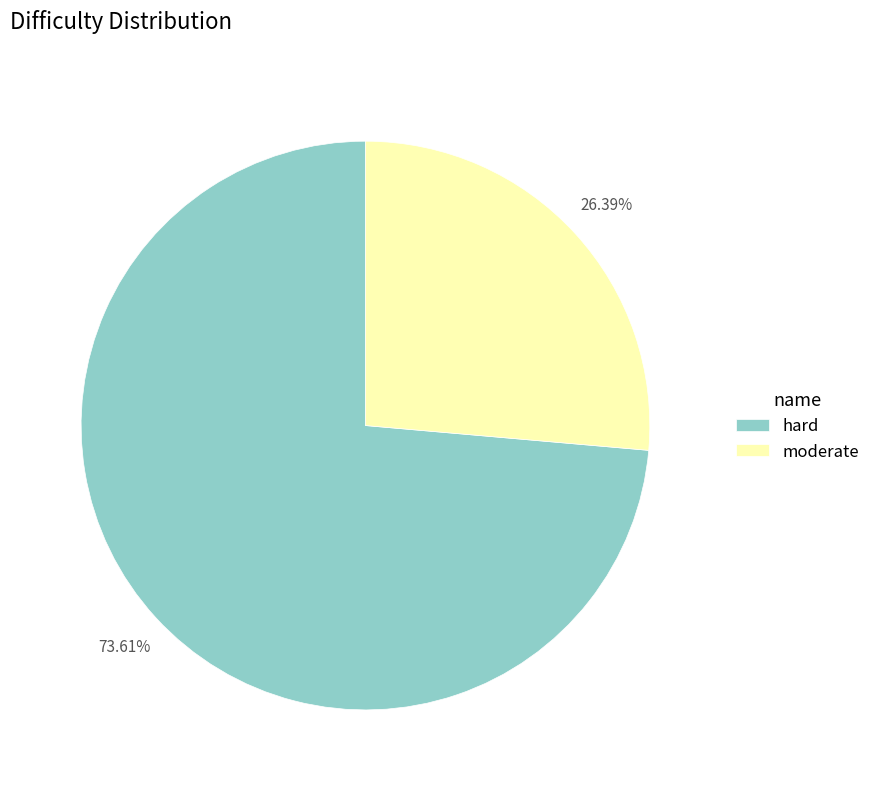

Which category has the biggest portion of the pie?

hard